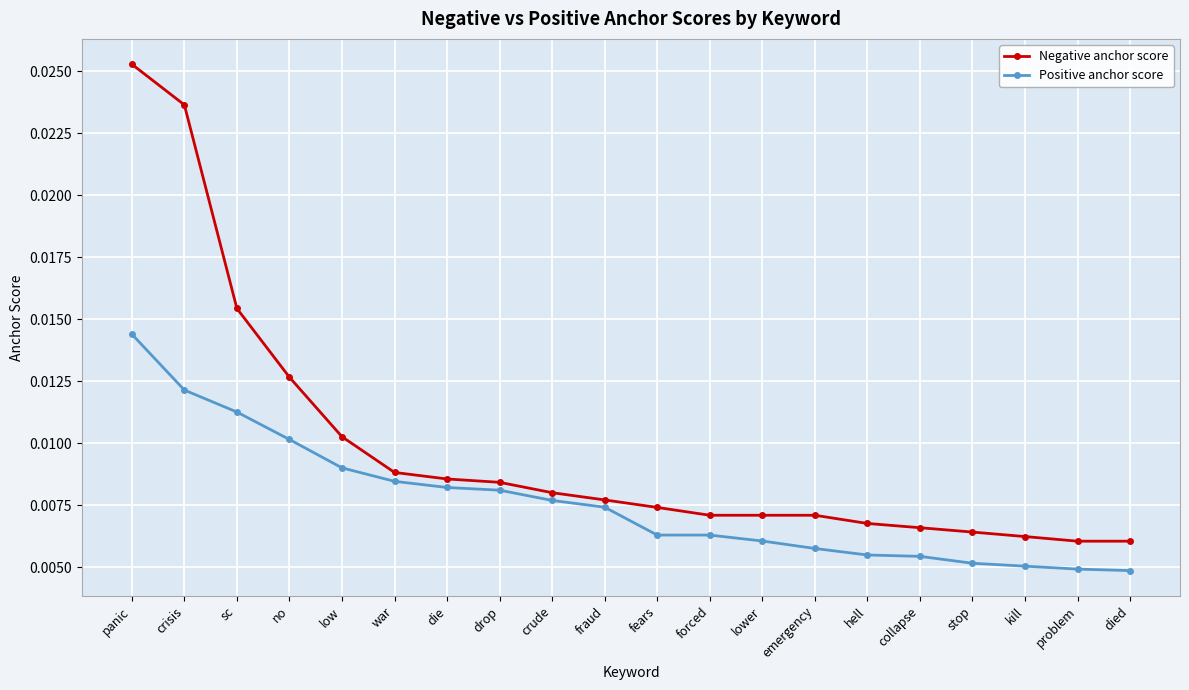

How many lines are shown in the chart?

2